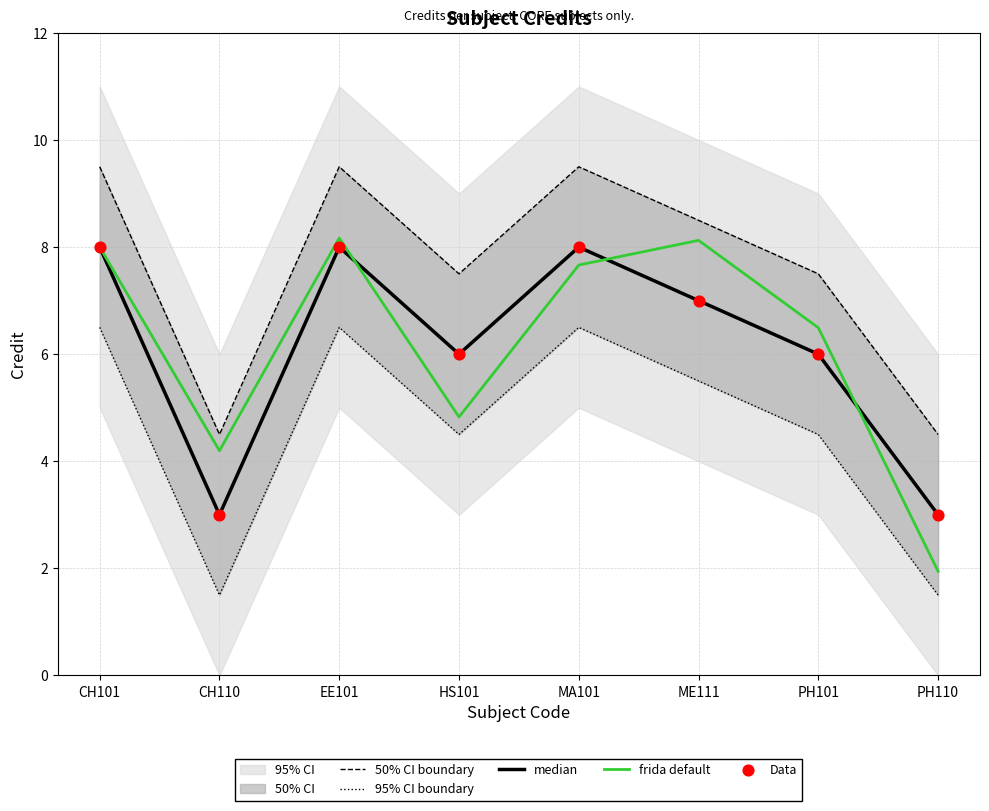

The value of frida default at PH101 is 6.5. True or false?

True